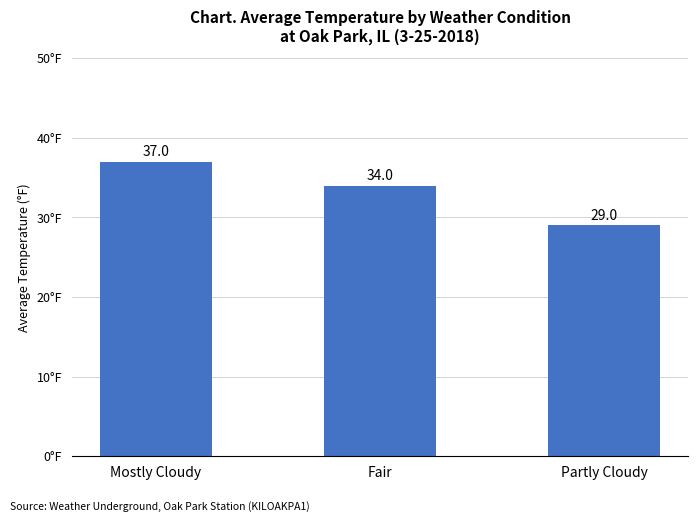

Are the bars grouped side by side (vs. stacked)?

No